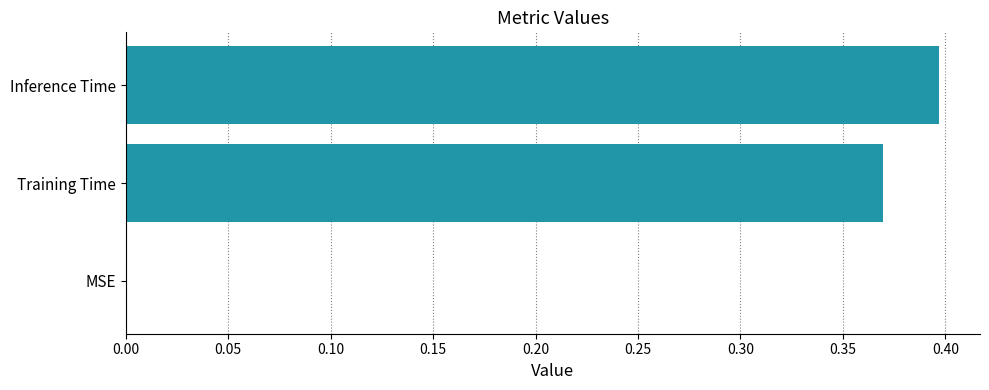

What is the sum of all values?

0.8